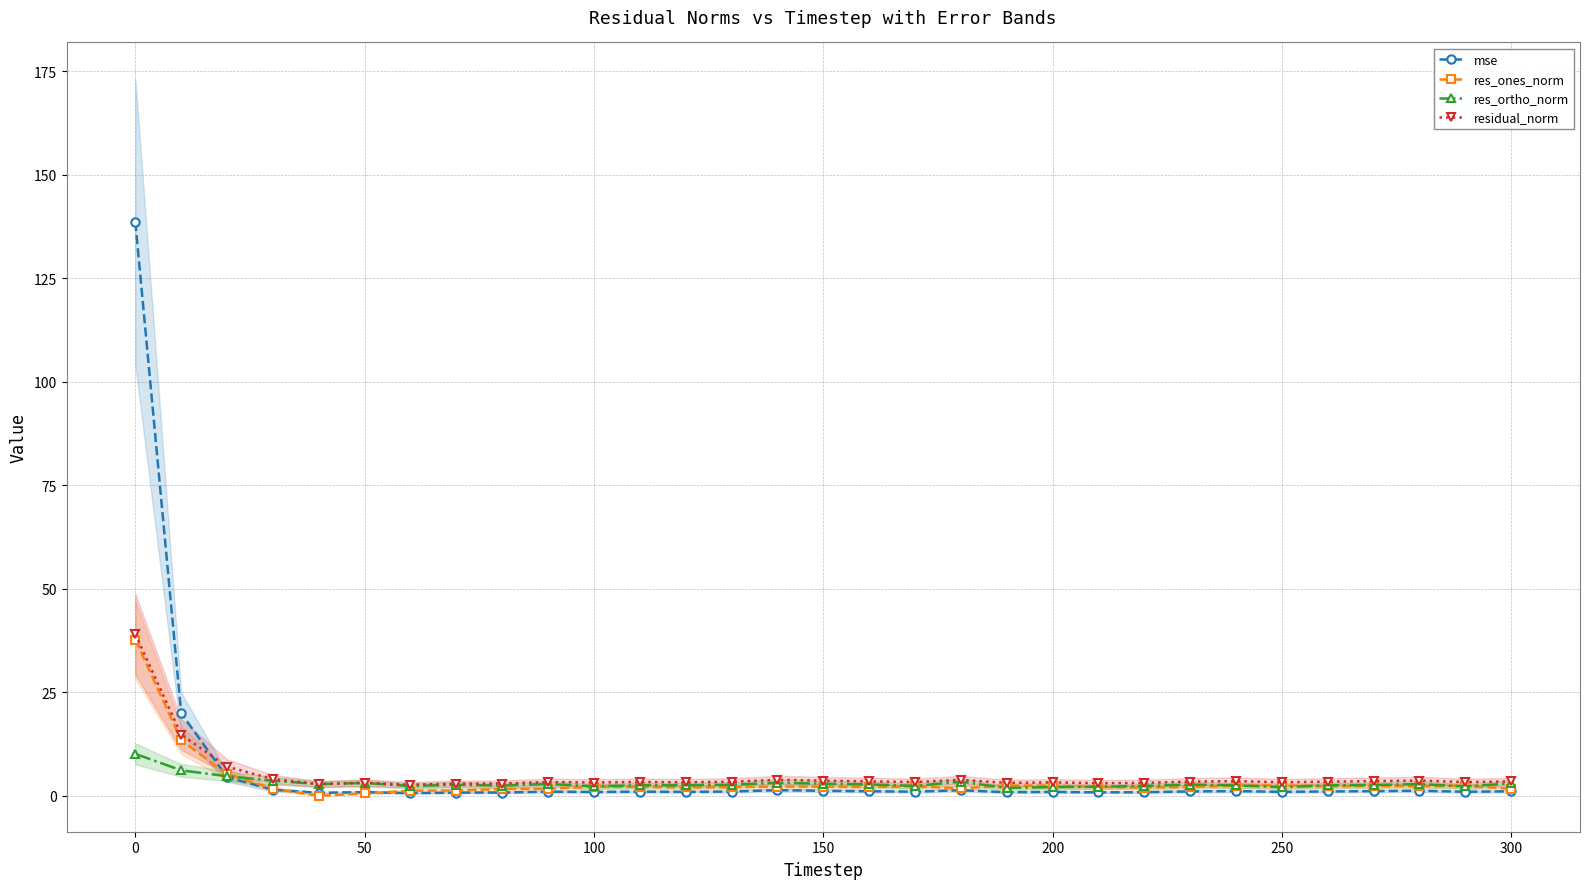

True or false: res_ortho_norm has a value of 2.1 at 200.

True